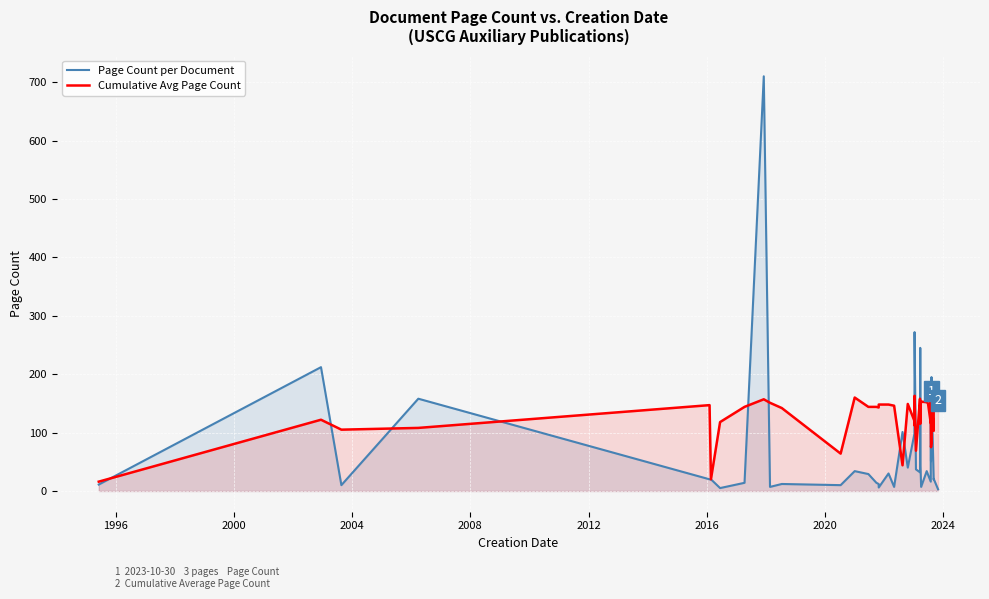

Reading left to right, list all the values displayed in this chart.

Page Count per Document: 11	212	10	158	20	20	5	14	710	7	12	10	34	29	14	12	6	30	7	101	40	98	272	272	37	32	245	43	7	34	28	16	181	51	195	171	20	21	21	3
Cumulative Avg Page Count: 16	122	105	108	147	20	118	144	157	151	142	64	160	144	144	143	148	148	146	44	149	120	112	163	69	158	115	146	153	152	150	116	156	75	82	158	103	114	154	155